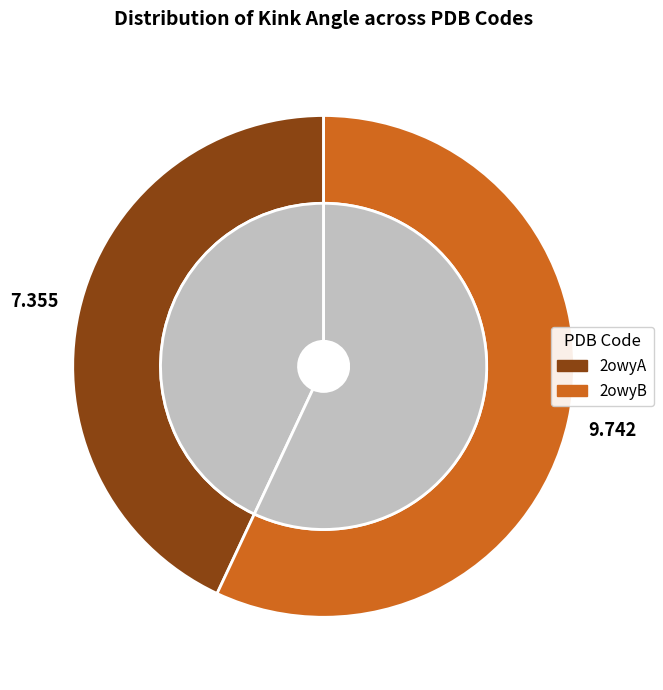

Does 2owyB account for over 50% of the chart?

Yes